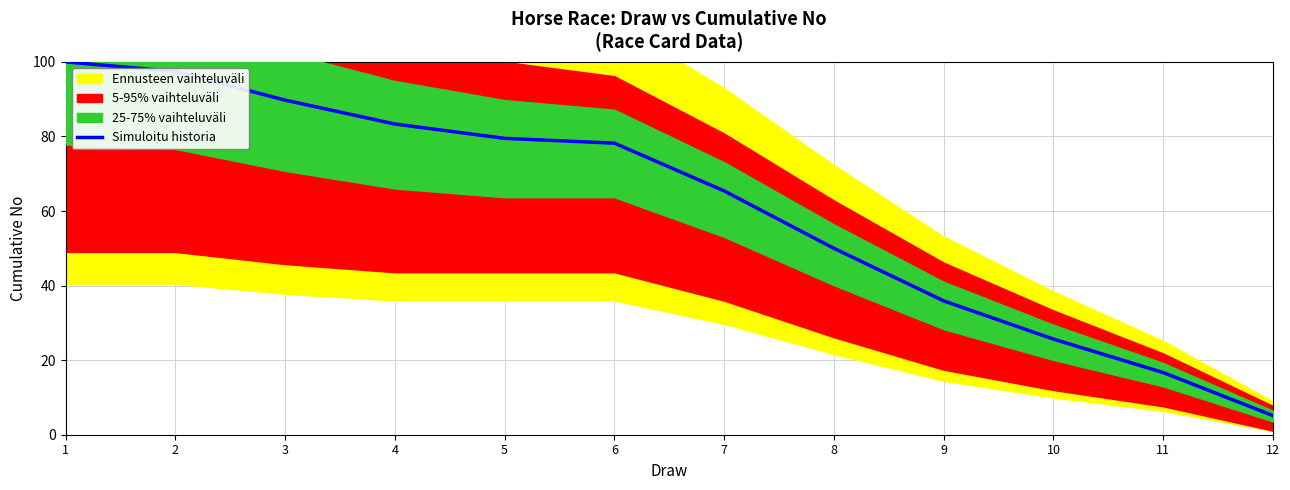

What is the difference between the values at 10 and 6?

52.6